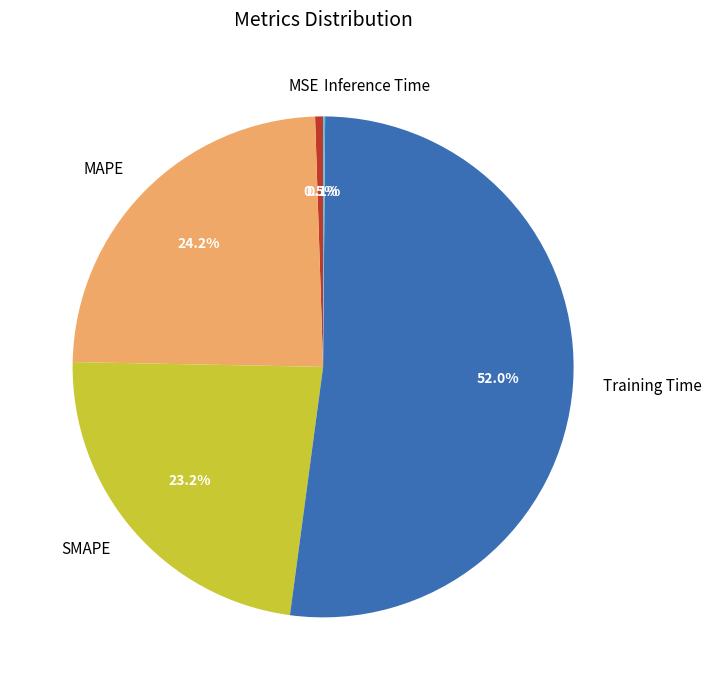

Does Training Time represent more than half of the total?

Yes